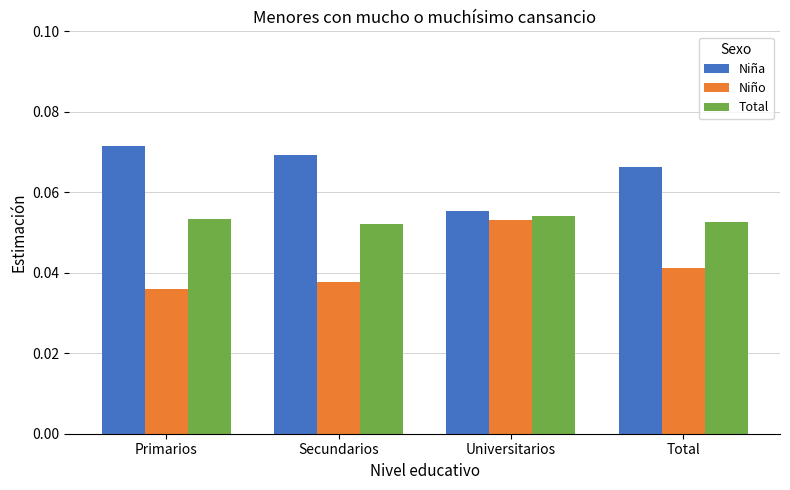

True or false: Total has a value of 0.0 at Total.

False